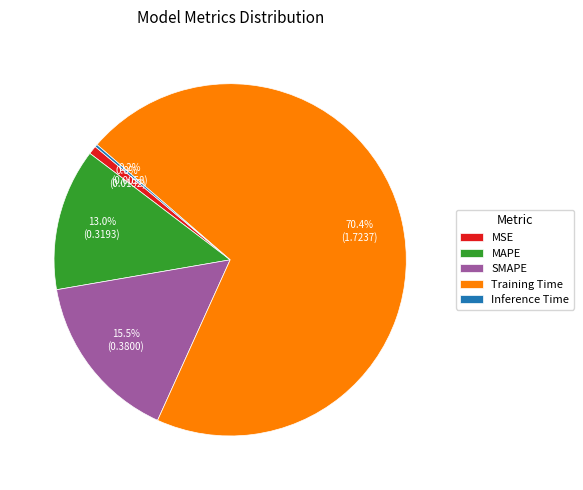

What is the majority slice?

Training Time